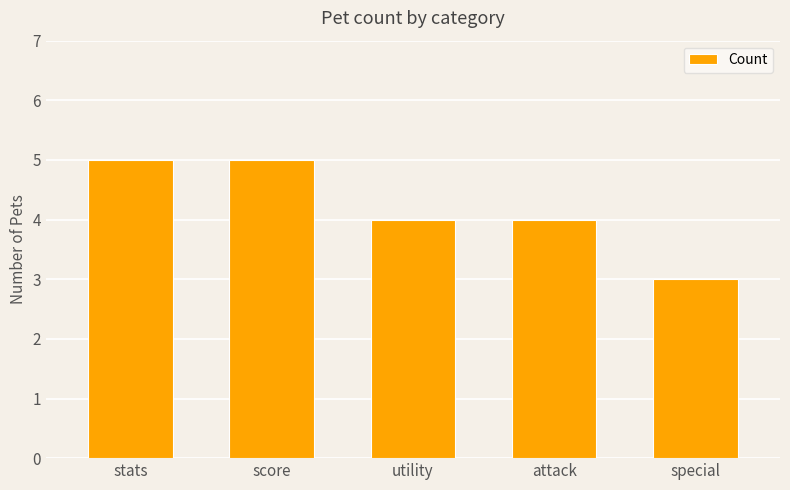

What is the change in value from stats to special?

-2